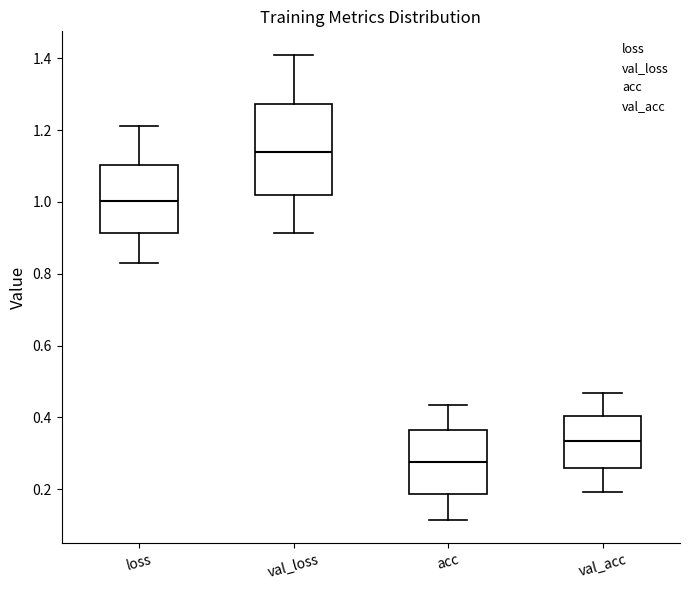

Reading left to right, transcribe this box plot: for each box, give where its median line is, the range the box spans, and where its two whiskers end, as read against the y-axis. The values are not printed on the chart, so give them approximately, as read against the axis.

loss: median 1.00, box 0.92 to 1.10, whiskers 0.84 to 1.22
val_loss: median 1.14, box 1.02 to 1.28, whiskers 0.92 to 1.42
acc: median 0.28, box 0.18 to 0.36, whiskers 0.12 to 0.44
val_acc: median 0.34, box 0.26 to 0.40, whiskers 0.20 to 0.46